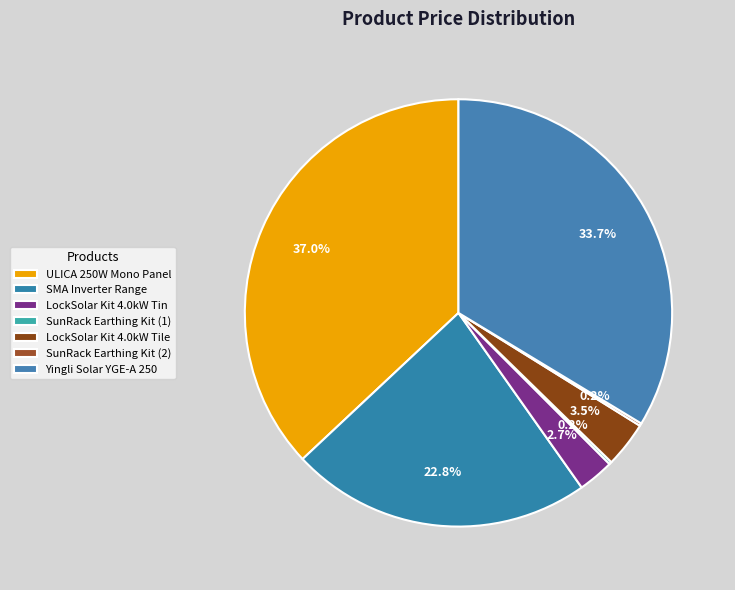

True or false: LockSolar Kit 4.0kW Tin accounts for 9% of the total.

False